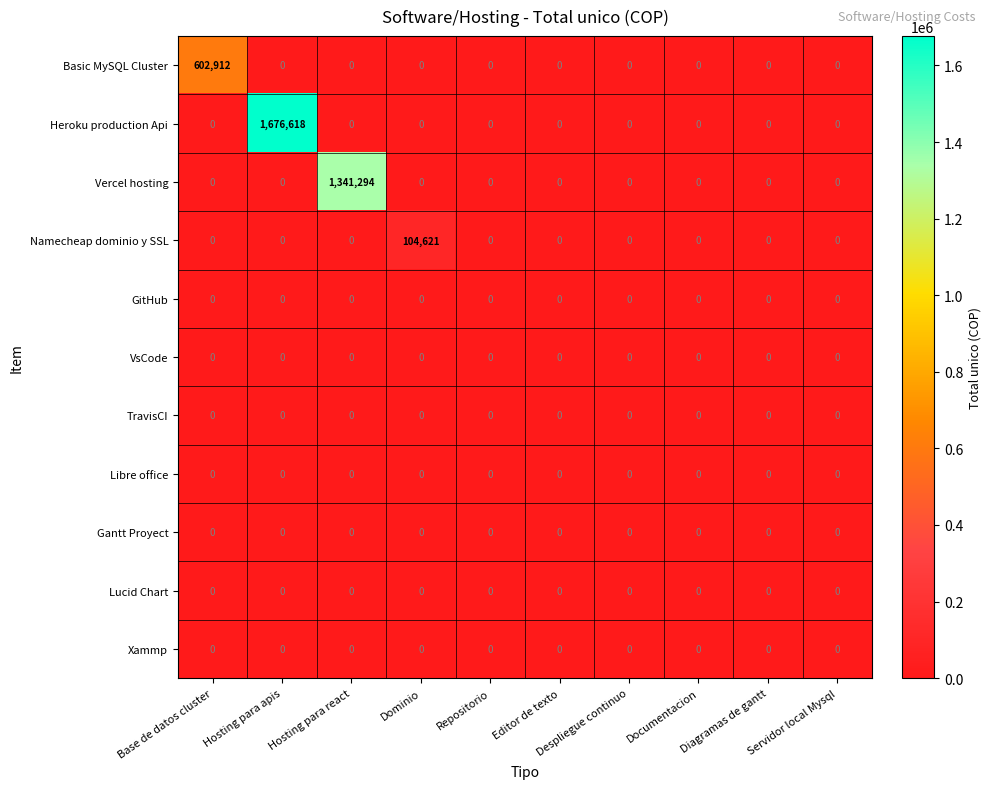

The VsCode series shows 0 at Hosting para react. True or false?

True